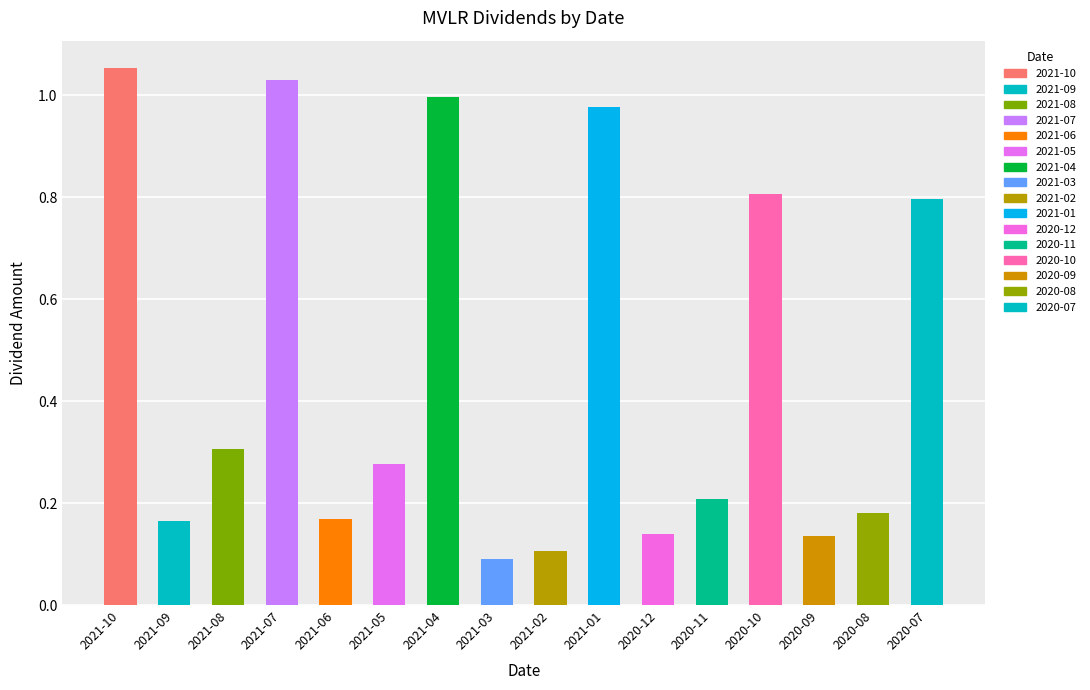

What position from the right is 2021-06?

12